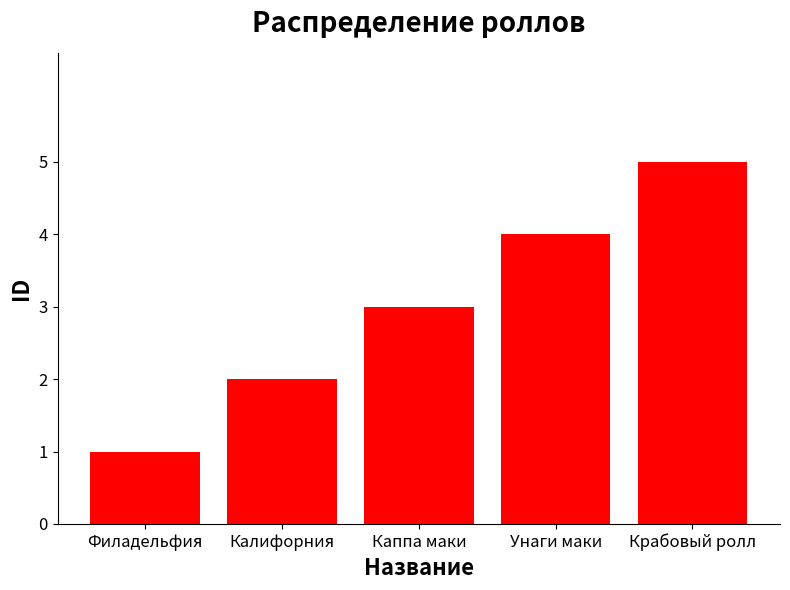

Count the values in the range 2 to 4.

3